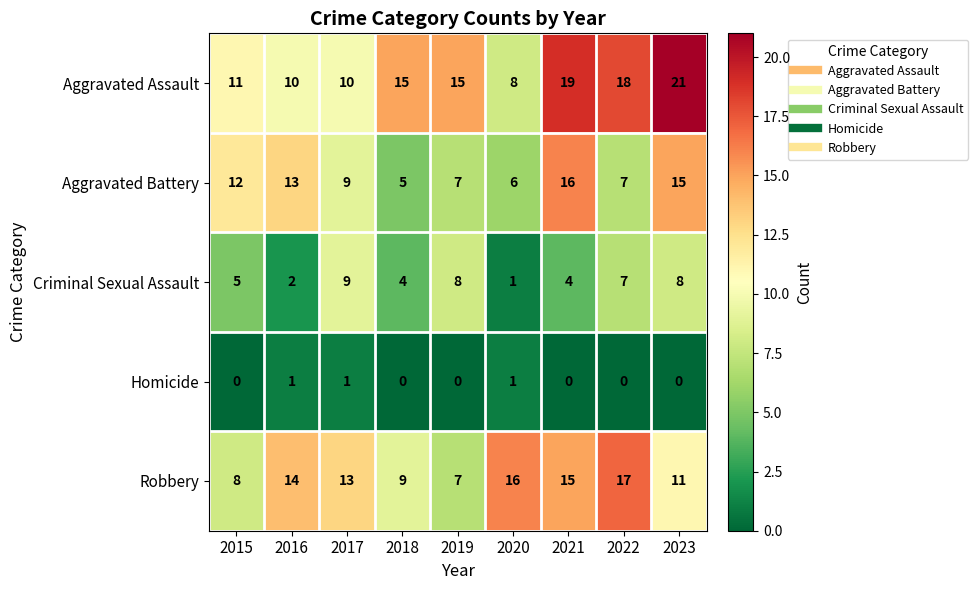

Which series has the largest range (max minus min)?

Aggravated Assault